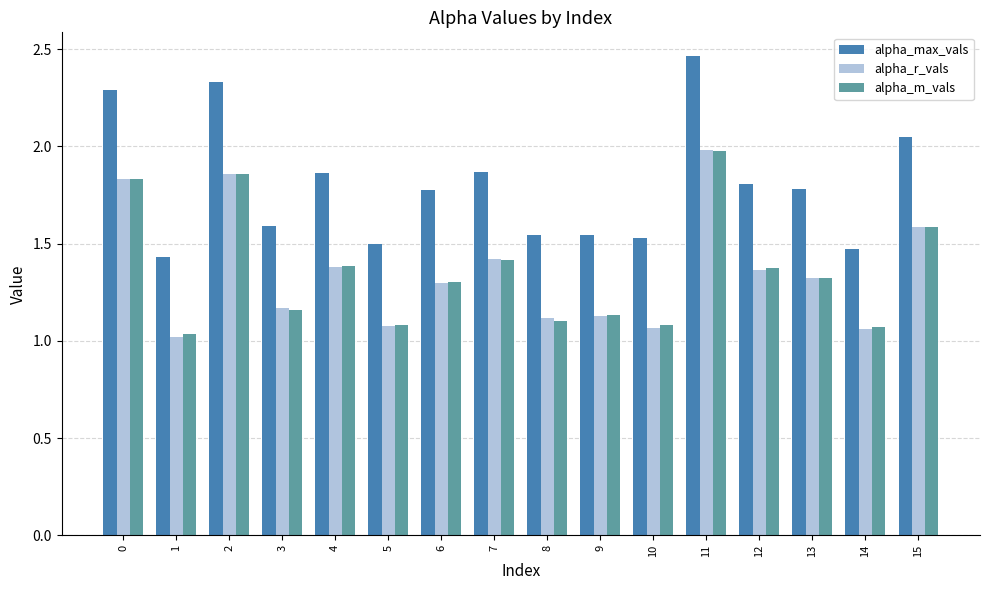

Which series has the largest range (max minus min)?

alpha_max_vals